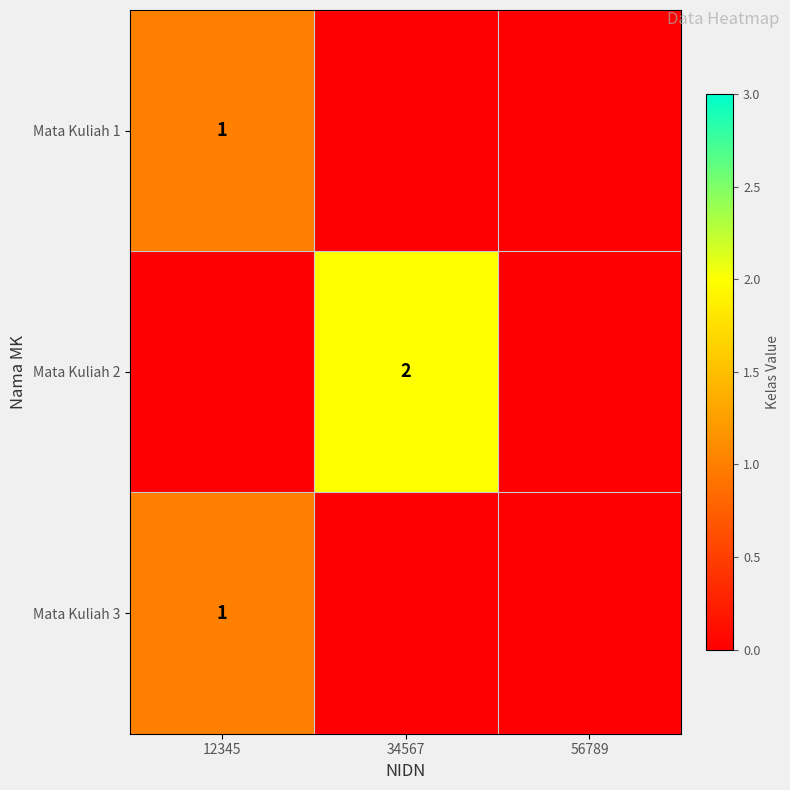

Which category has the lowest value across all series?

34567